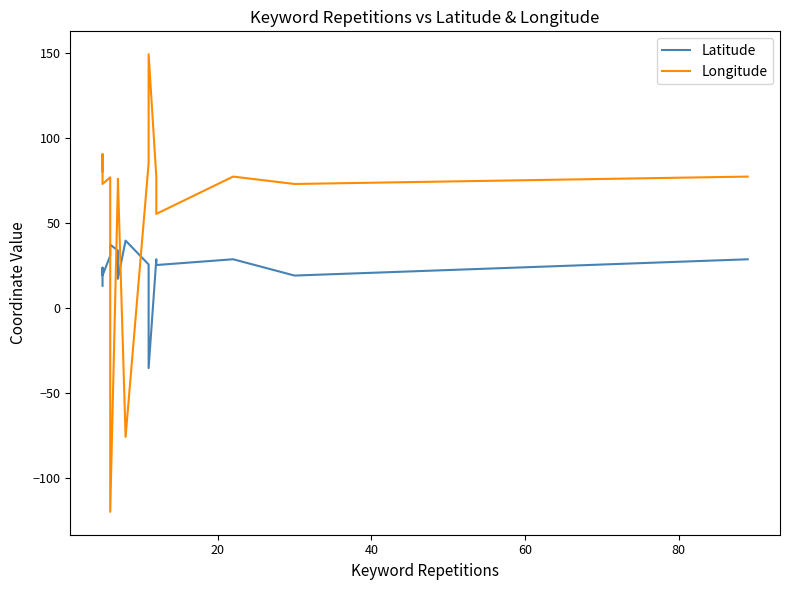

Rank the series by their maximum value, from lowest to highest.

Latitude, Longitude